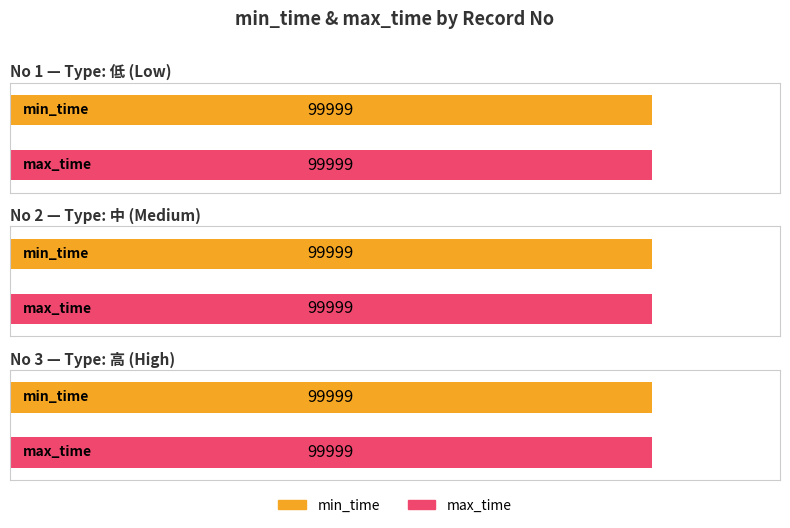

The type|1低2中3高 series shows 3 at 3. True or false?

True